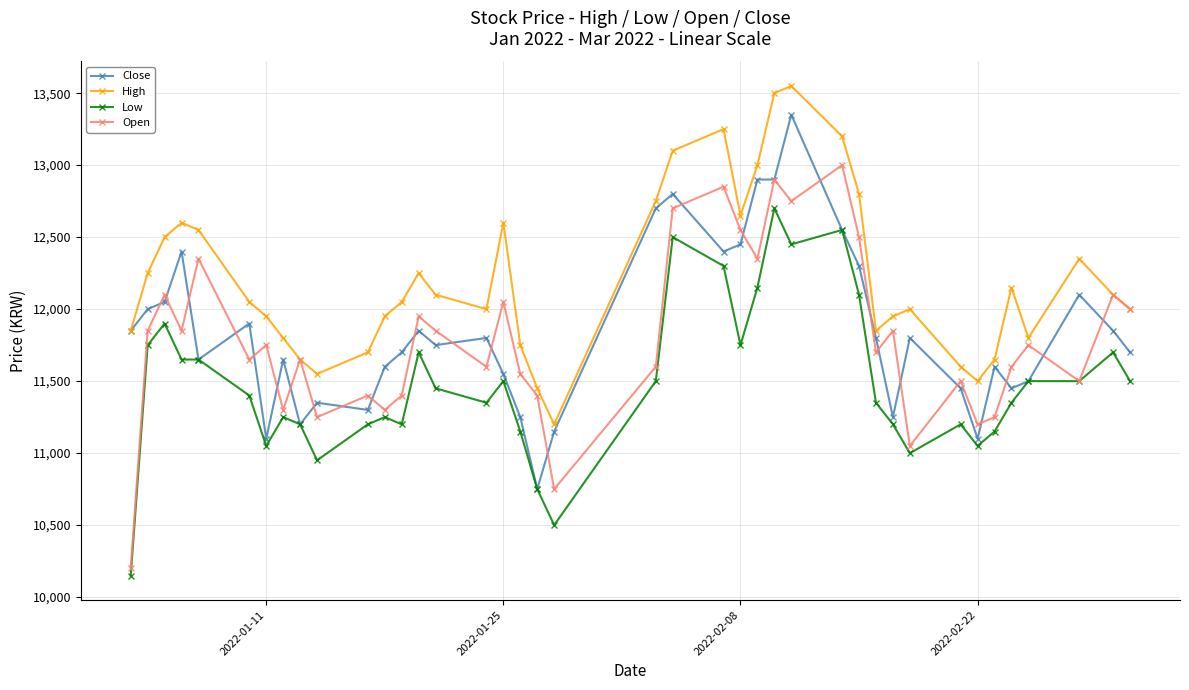

What is the minimum value shown in the chart?

10150